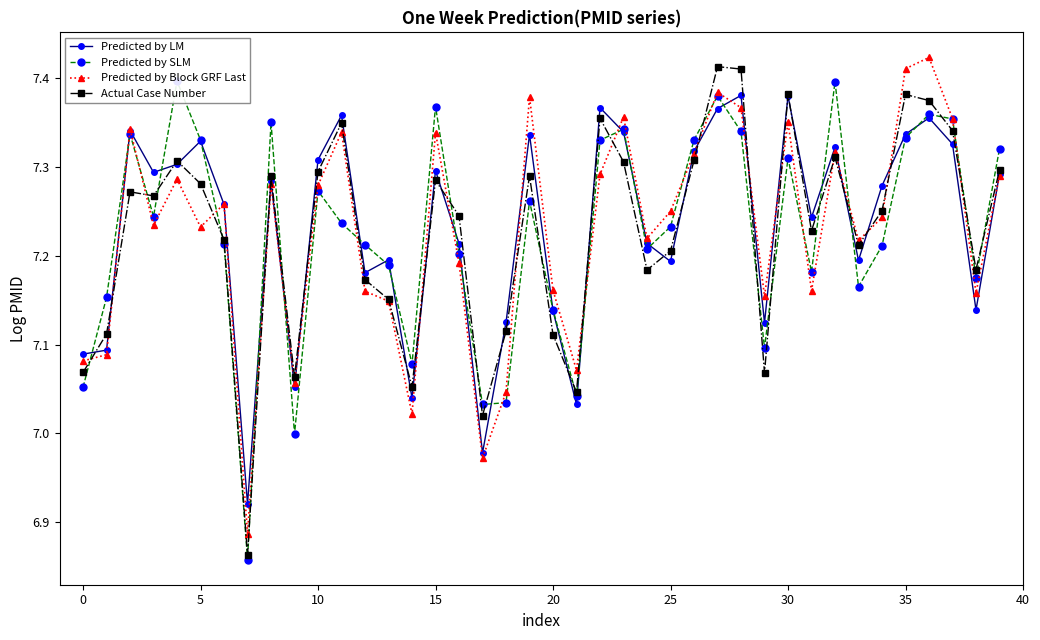

Is this an area chart (filled region under the line)?

No